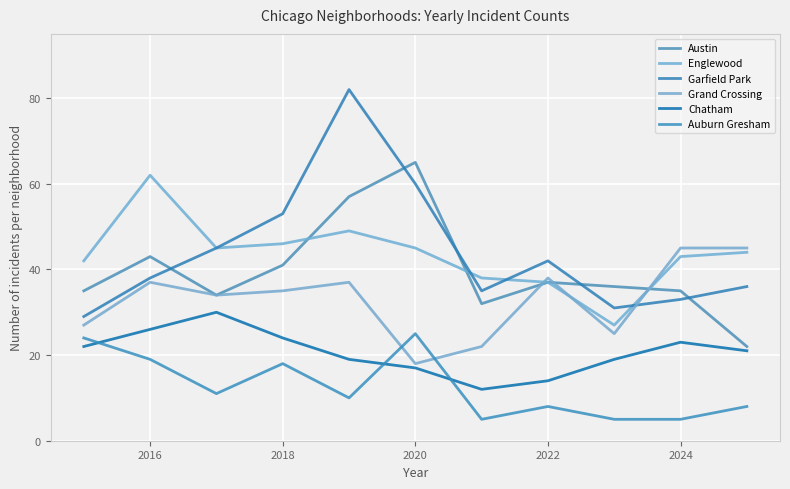

What are all the series names shown in the legend?

Austin, Englewood, Garfield Park, Grand Crossing, Chatham, Auburn Gresham